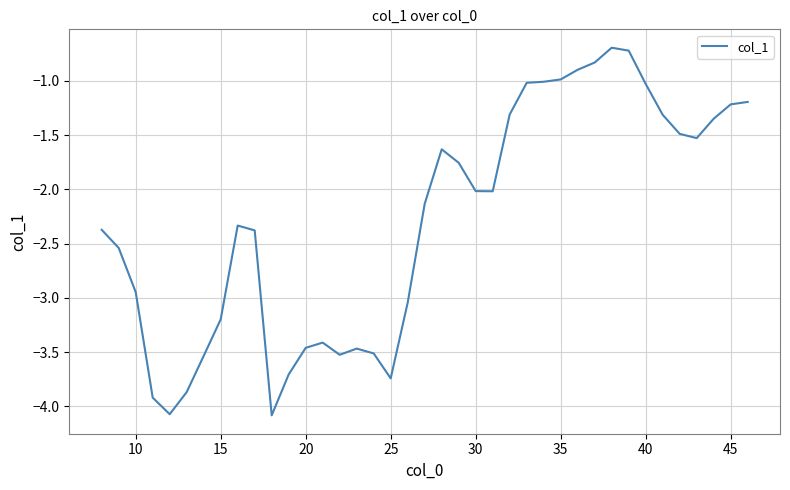

What is the greatest value displayed?

-0.7